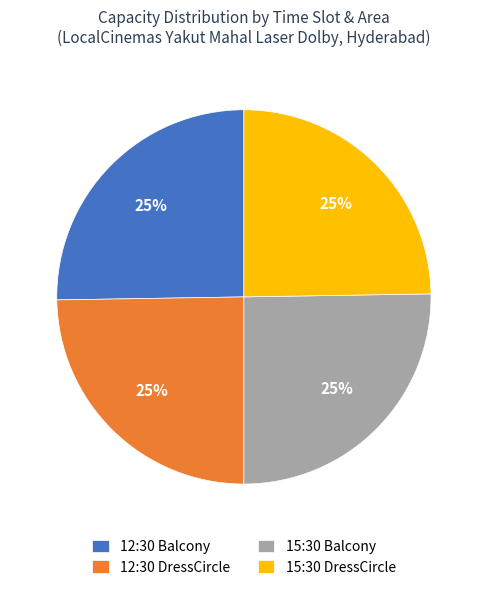

Is it true that 12:30 DressCircle is 16% of the pie?

False